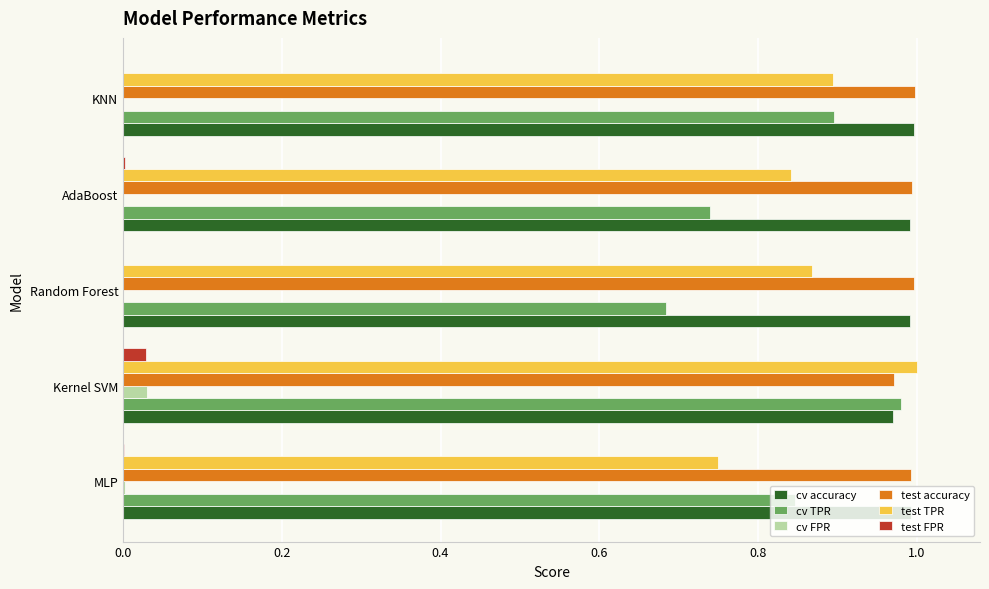

Which series changed the most between Random Forest and KNN?

cv TPR